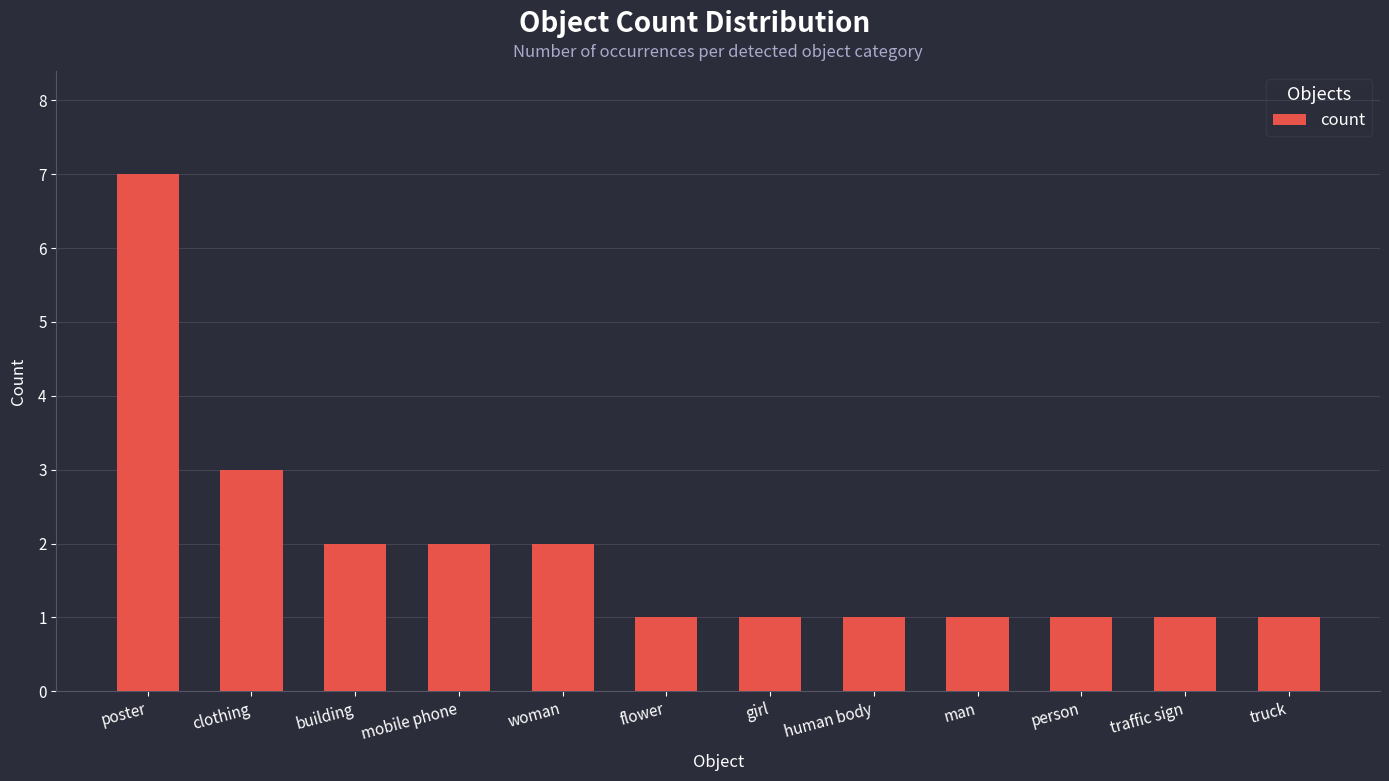

What is the change in value from building to man?

-1